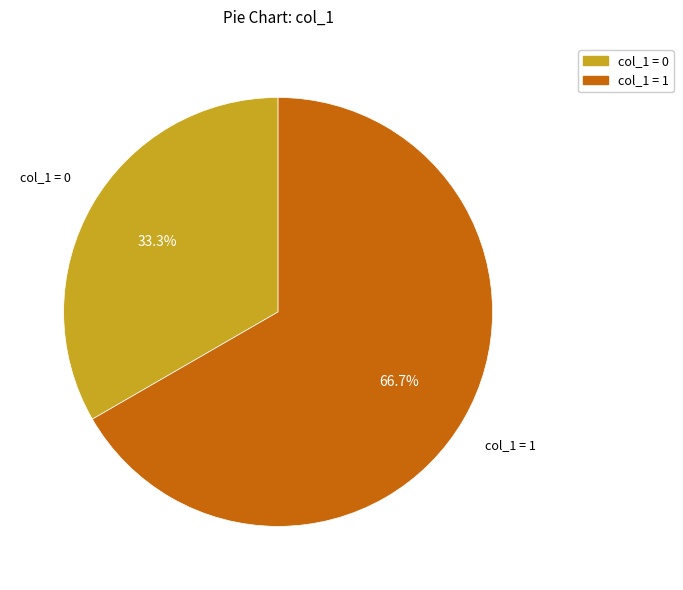

Is there any slice that represents more than half of the pie?

Yes